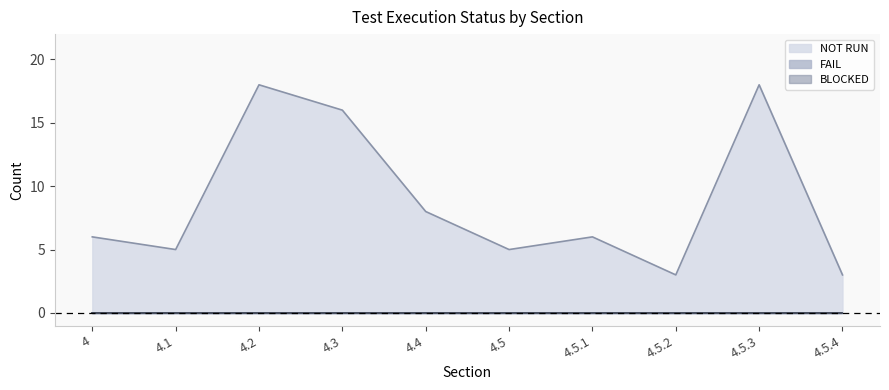

True or false: BLOCKED and NOT RUN cross at least once.

False